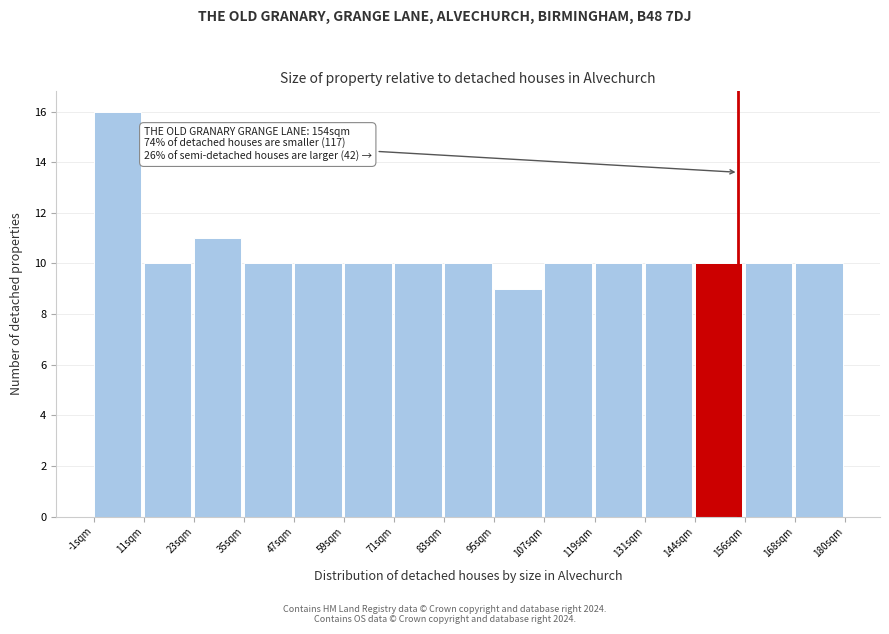

Over which range of the x-axis is the bar tallest?

-2 to 10